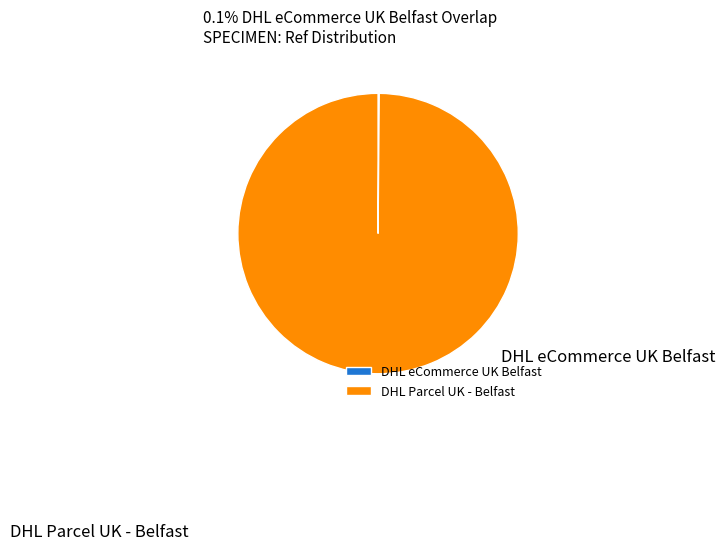

How many slices are in this pie chart?

2